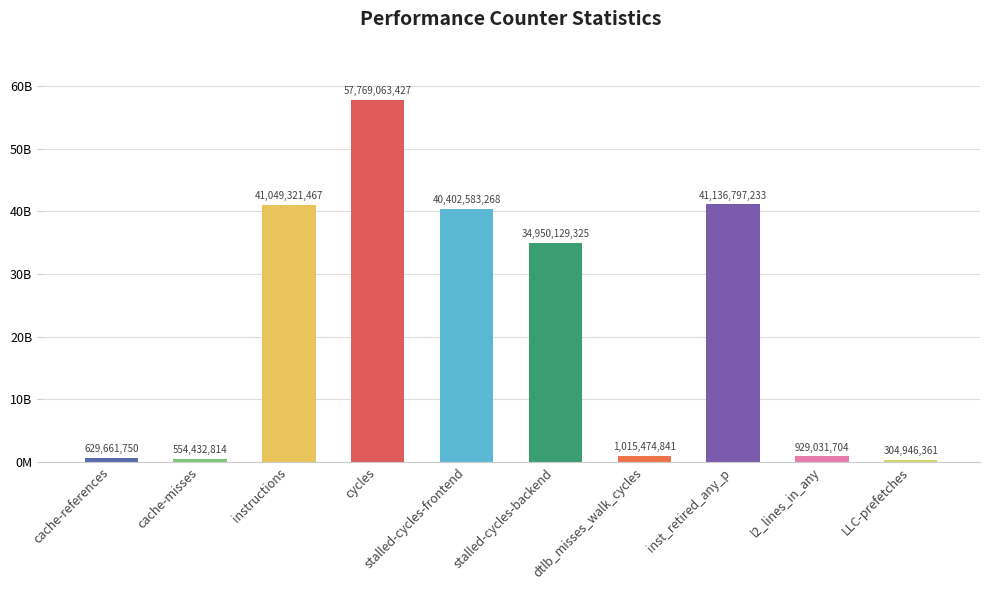

Reading right to left, extract all data points from this chart.

304946361	929031704	41136797233	1015474841	34950129325	40402583268	57769063427	41049321467	554432814	629661750